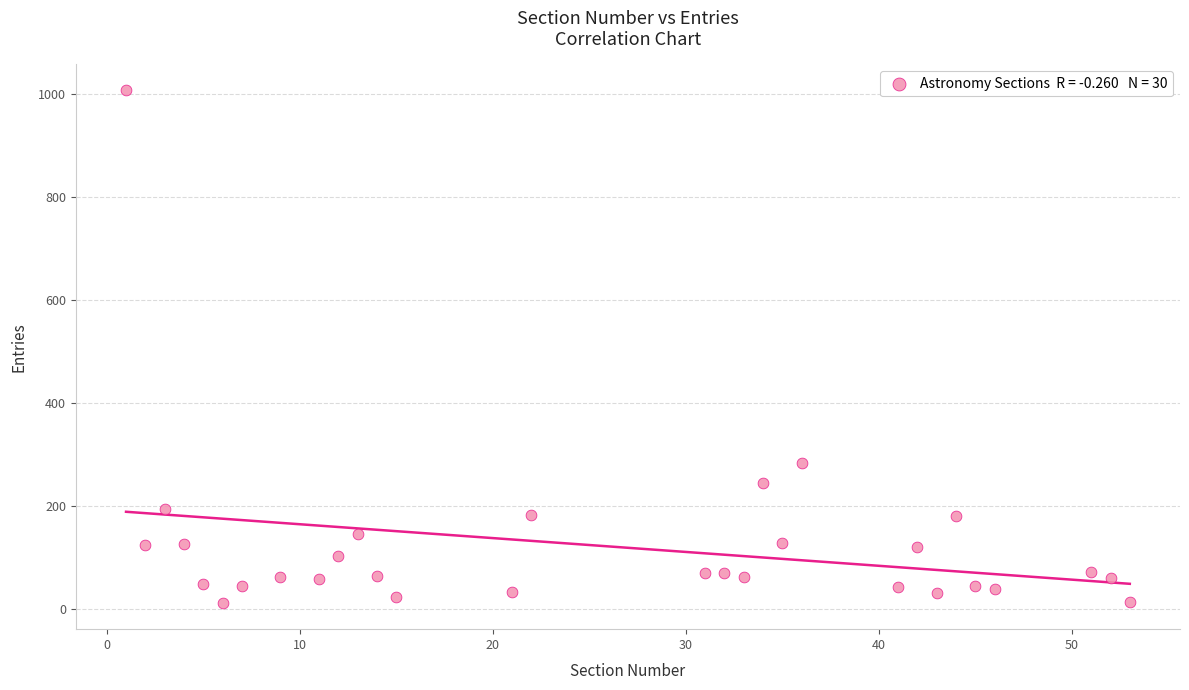

What Y value in the scatter plot is closest to 509?

284